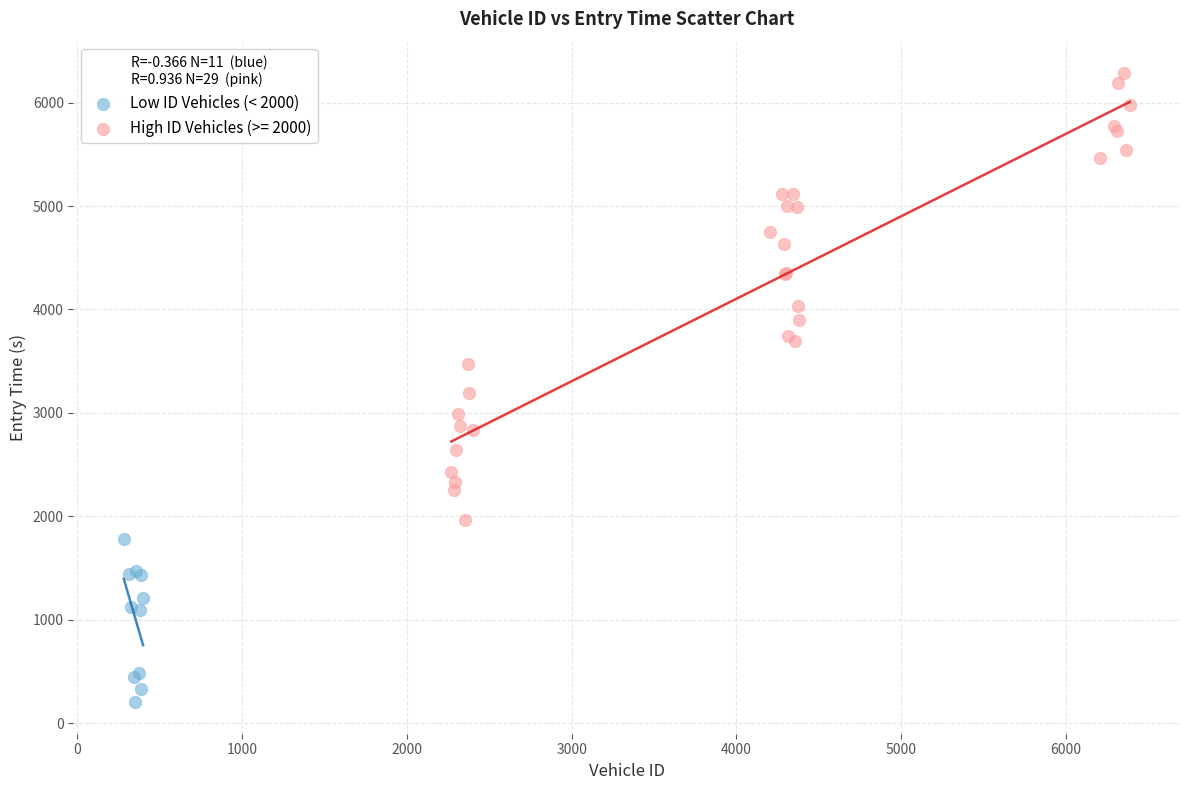

Which series contains the highest Y value?

High ID Vehicles (>= 2000)